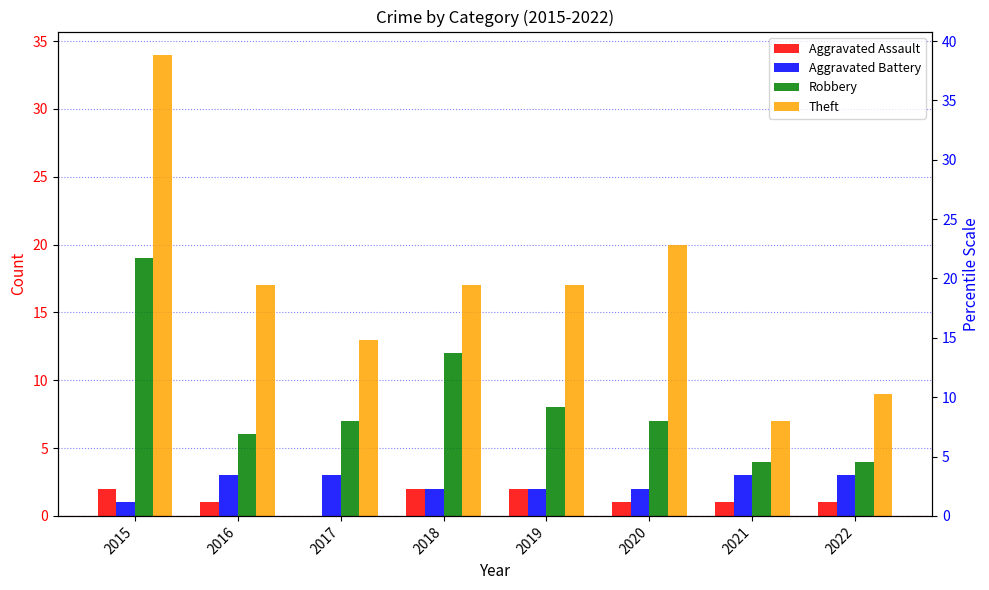

What is the difference between the second highest and minimum values in the Aggravated Assault series?

2